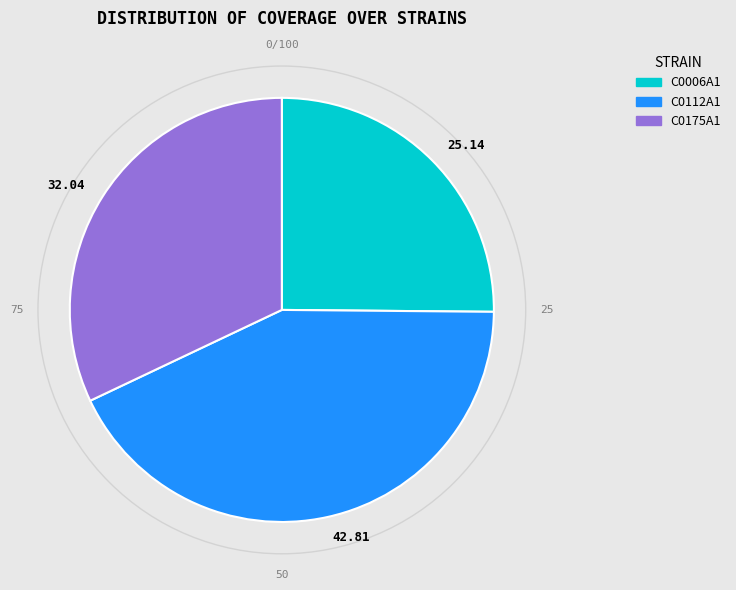

Between 25.14 and 32.04, which is larger?

32.04